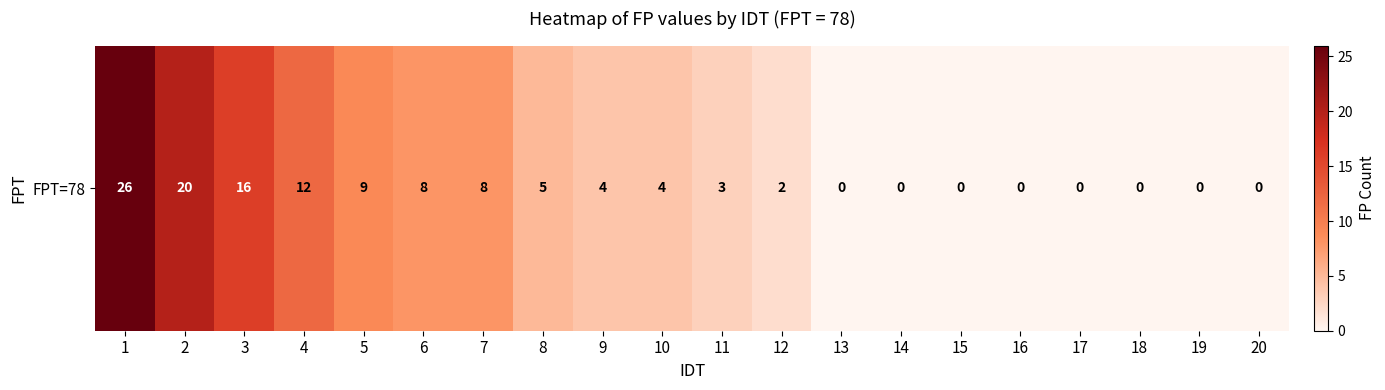

What is the sum of the values at 1 and 3?

42